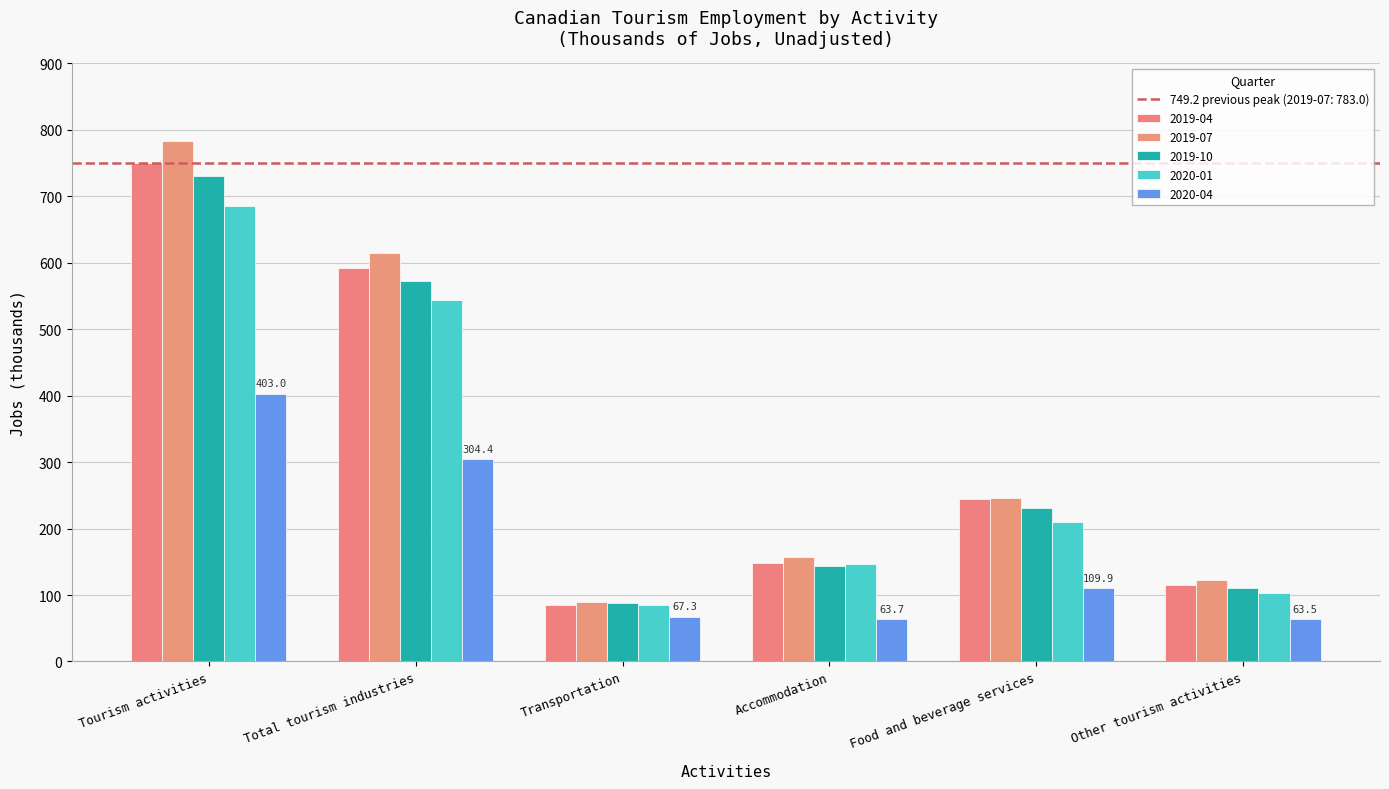

What value does the 2019-07 series have at Food and beverage services?

245.2